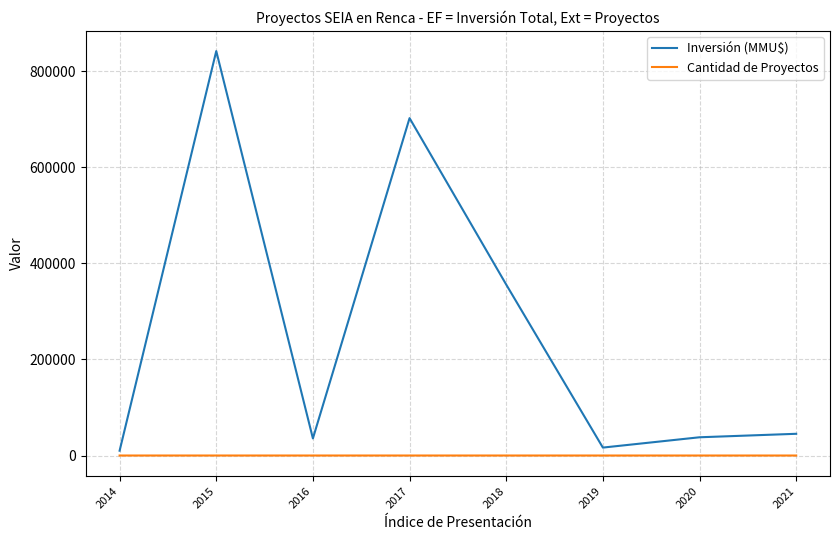

True or false: Cantidad de Proyectos and Inversión (MMU$) intersect in this chart.

False